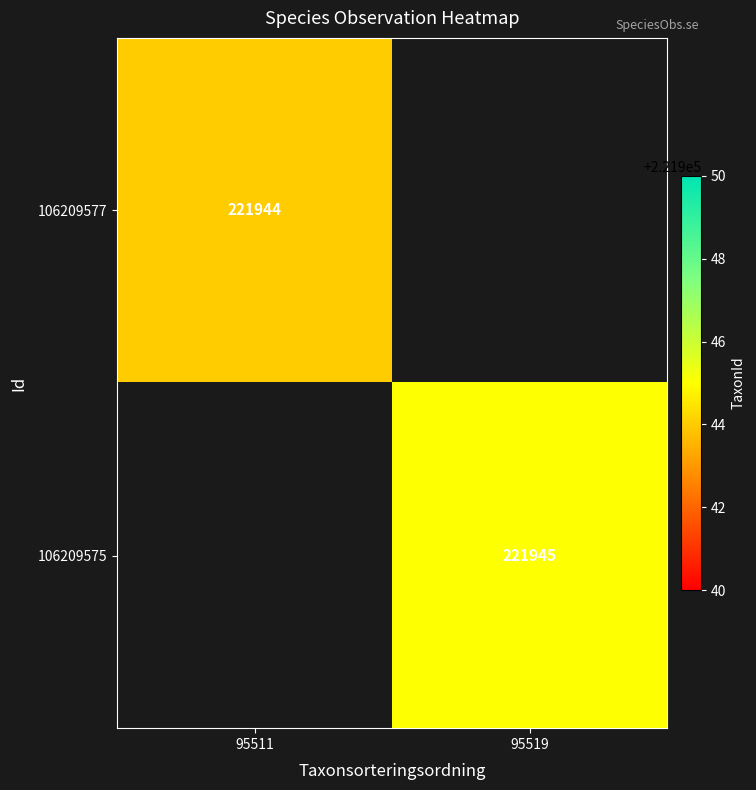

True or false: 106209575 has a value of 221945 at 95519.

True